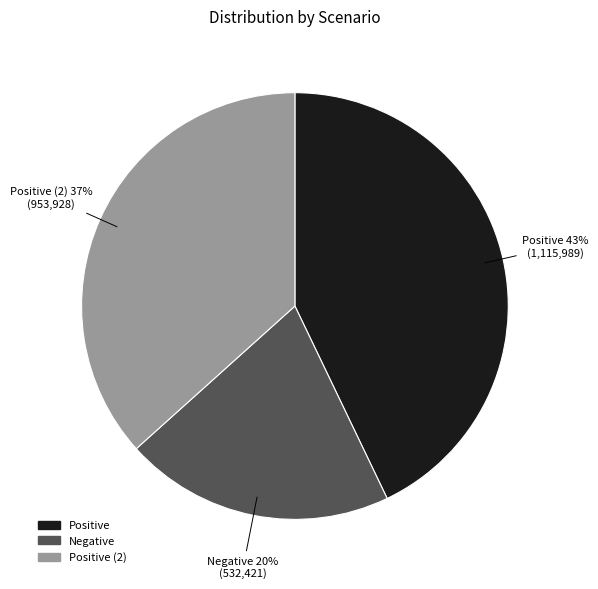

Does any single category account for the majority?

No